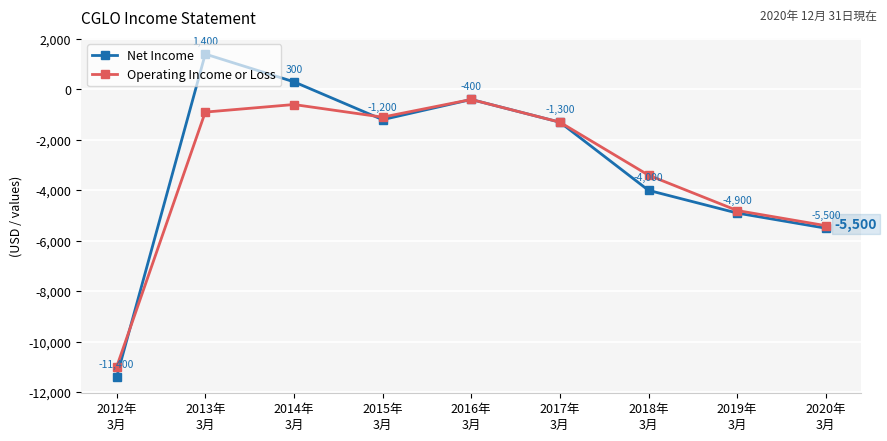

How many values in the Operating Income or Loss series are below -1300?

4